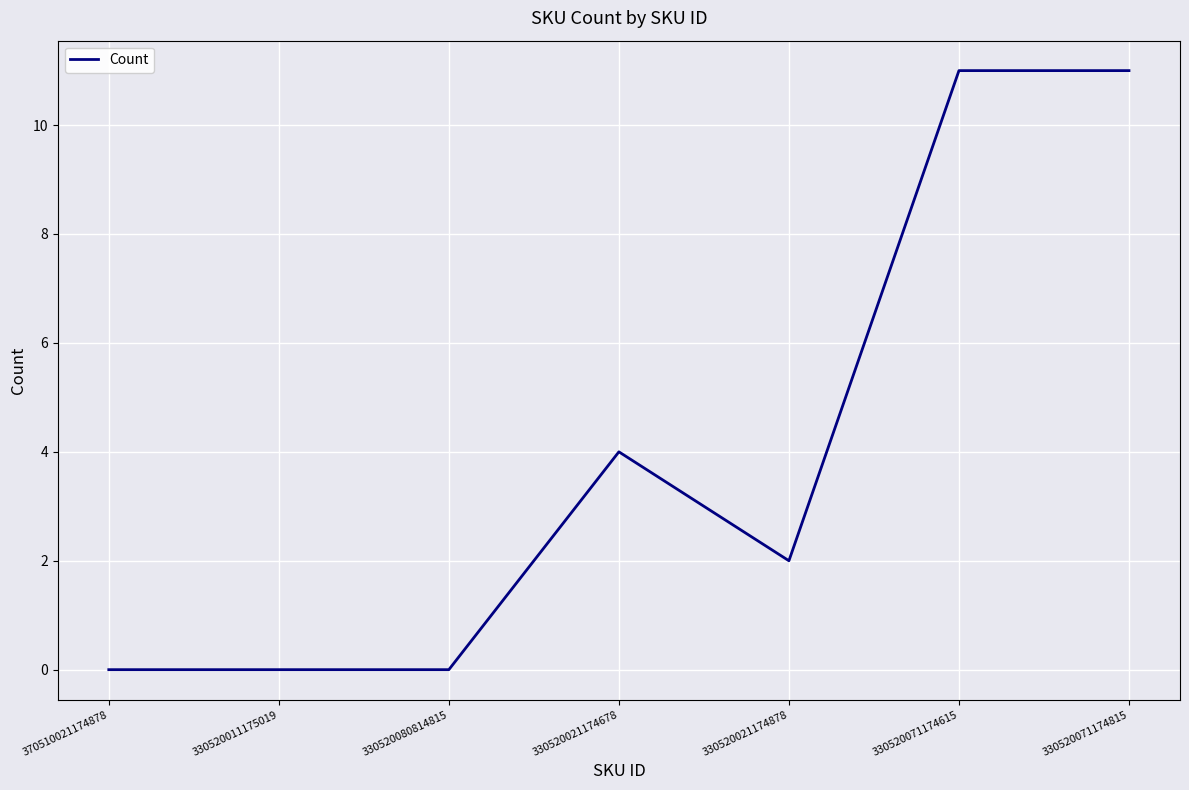

What is the maximum value shown in the chart?

11